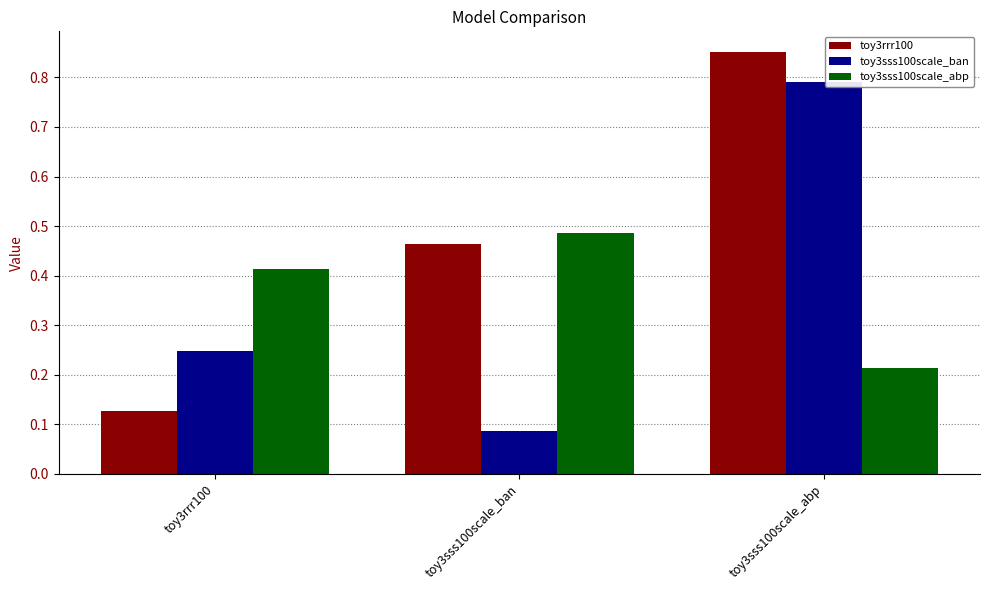

Is it true that toy3sss100scale_abp equals 0.3 at toy3sss100scale_ban?

False